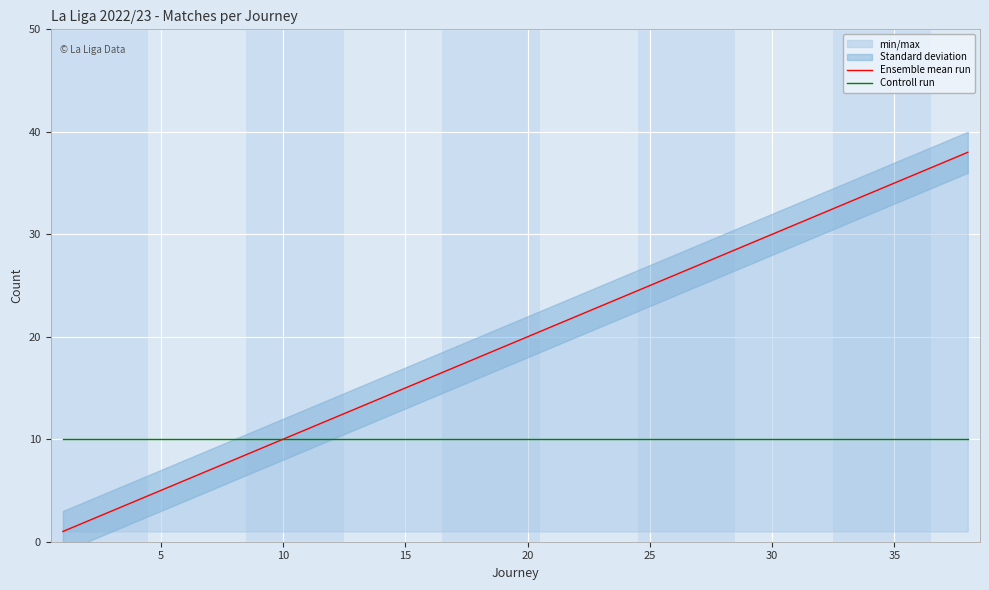

Is it true that Ensemble mean run equals 54 at 30?

False